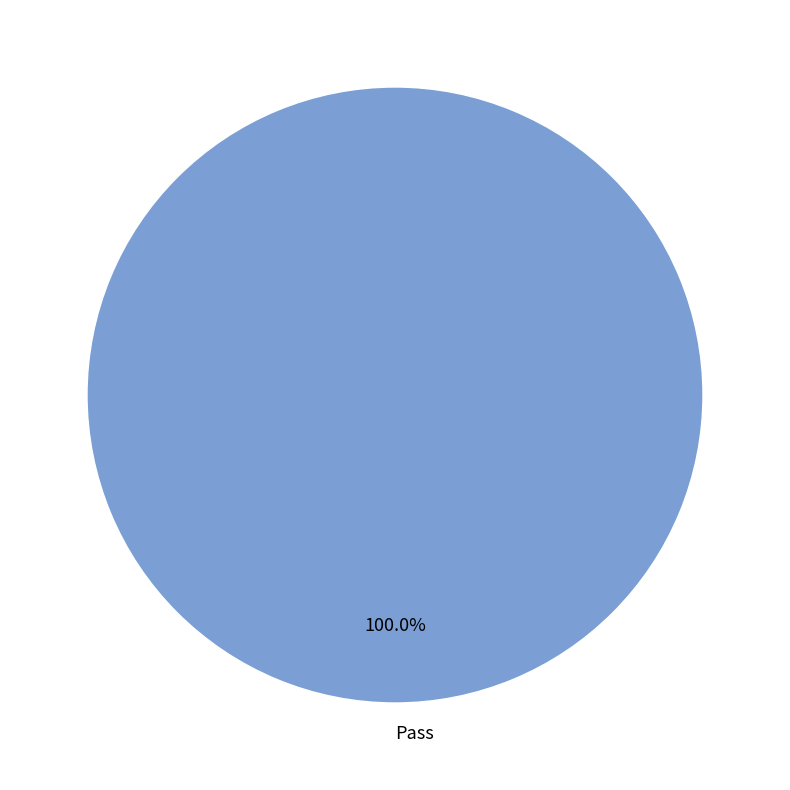

Rank the categories by value from lowest to highest.

Pass